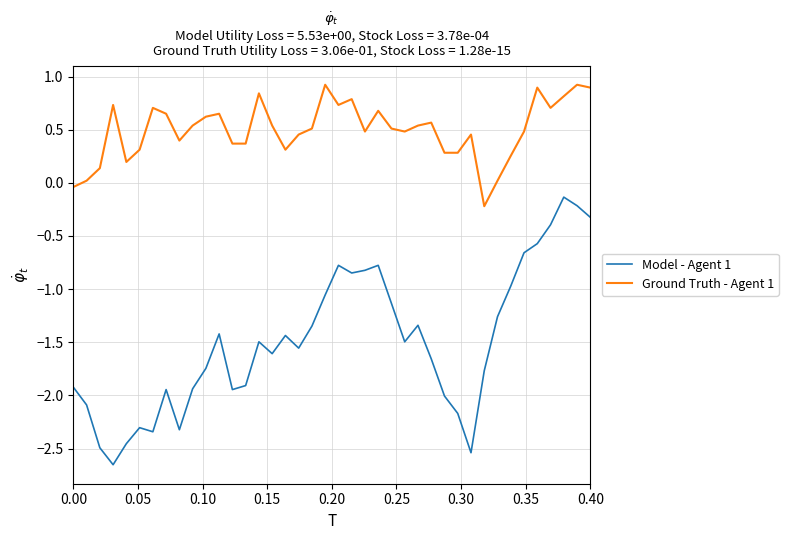

Which series has the largest total across all categories?

Ground Truth - Agent 1